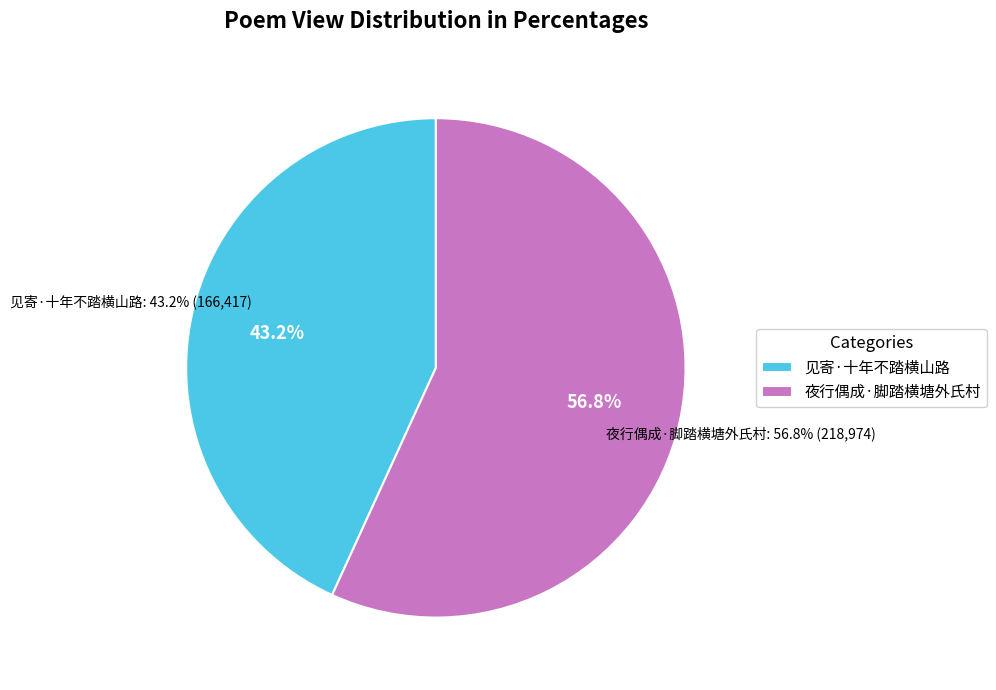

Which category has the biggest portion of the pie?

夜行偶成·脚踏横塘外氏村